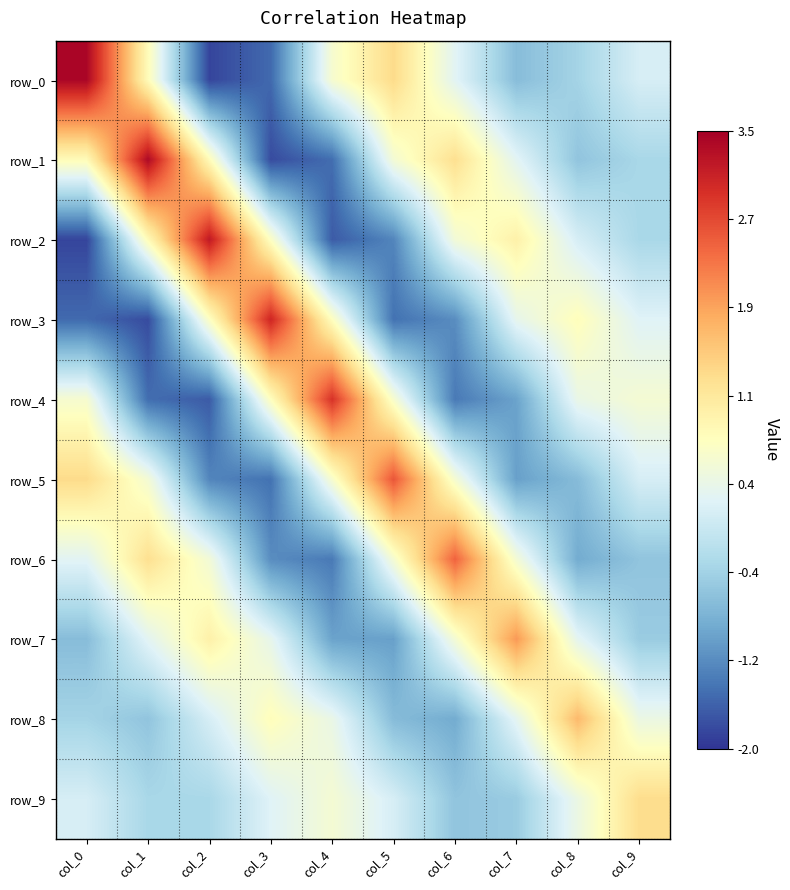

Is it true that row_0 equals 3.4 at col_0?

True